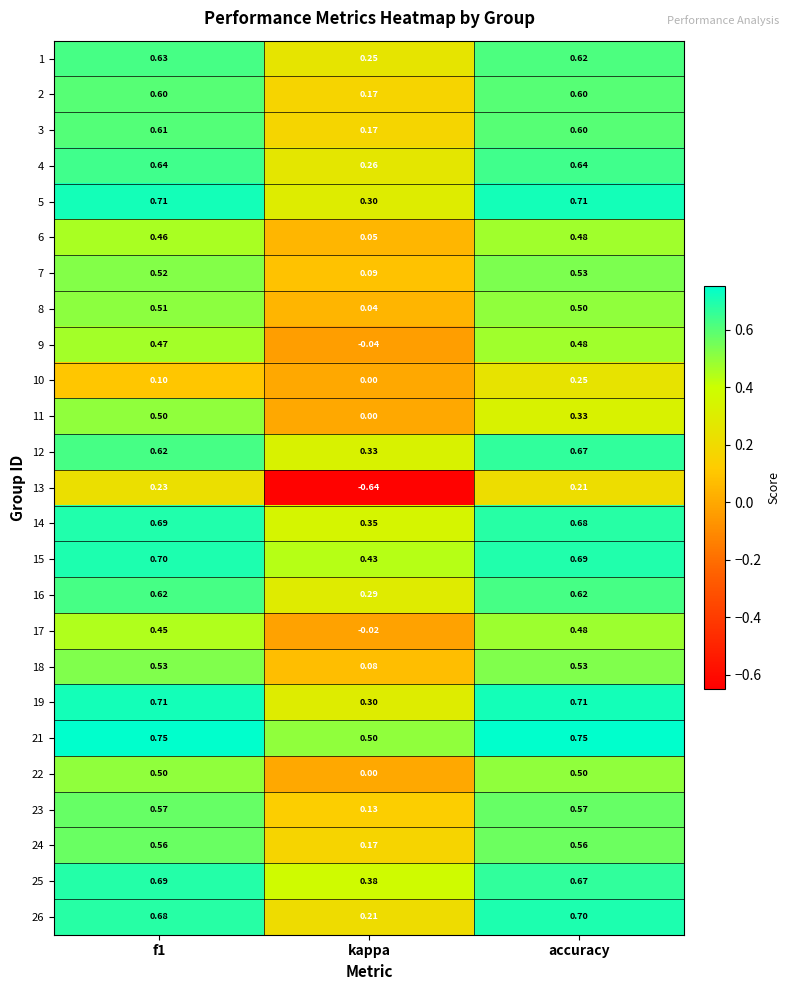

Which category has the lowest value in the 9 series?

kappa